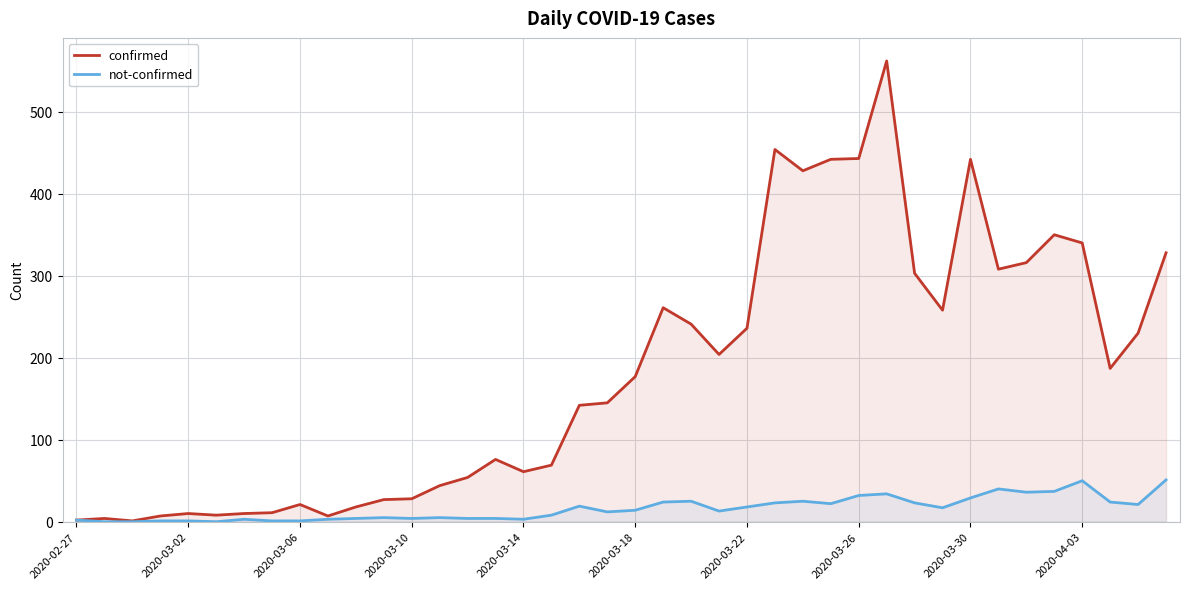

Rank the series by their average value, from highest to lowest.

confirmed, not-confirmed